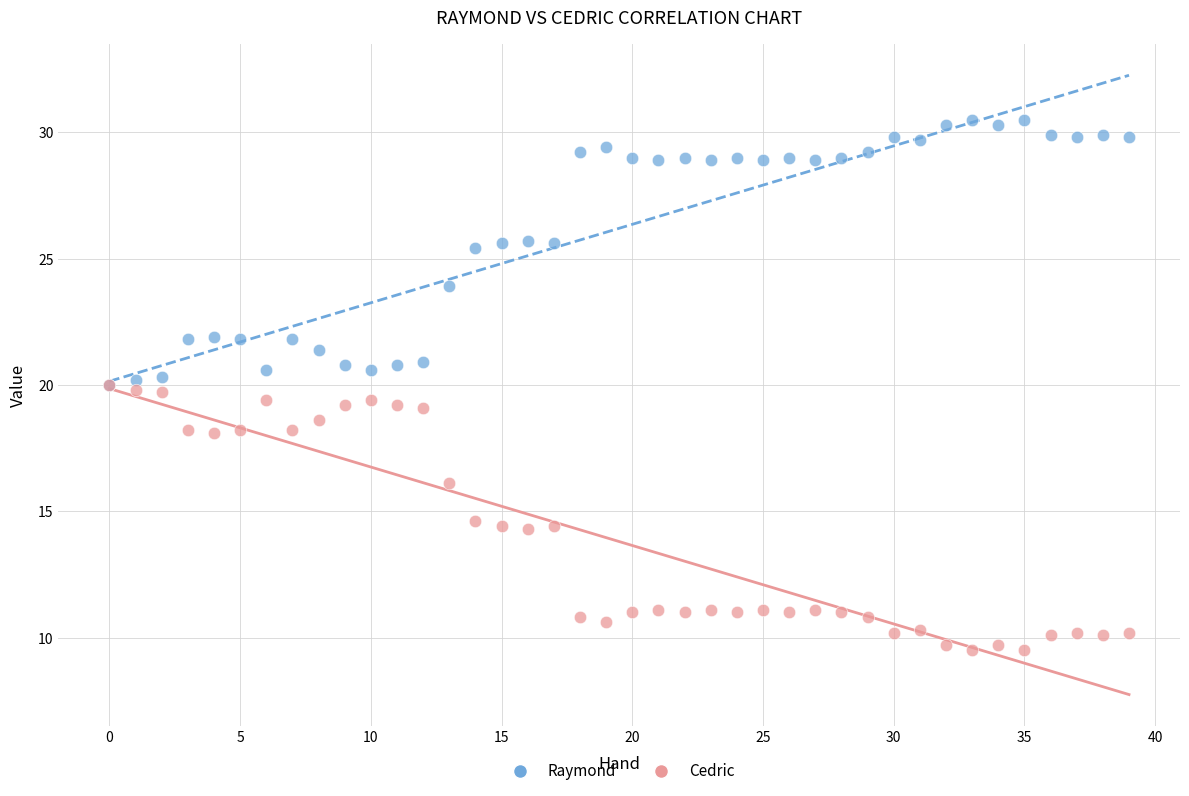

Which series reaches the minimum Y coordinate?

Cedric